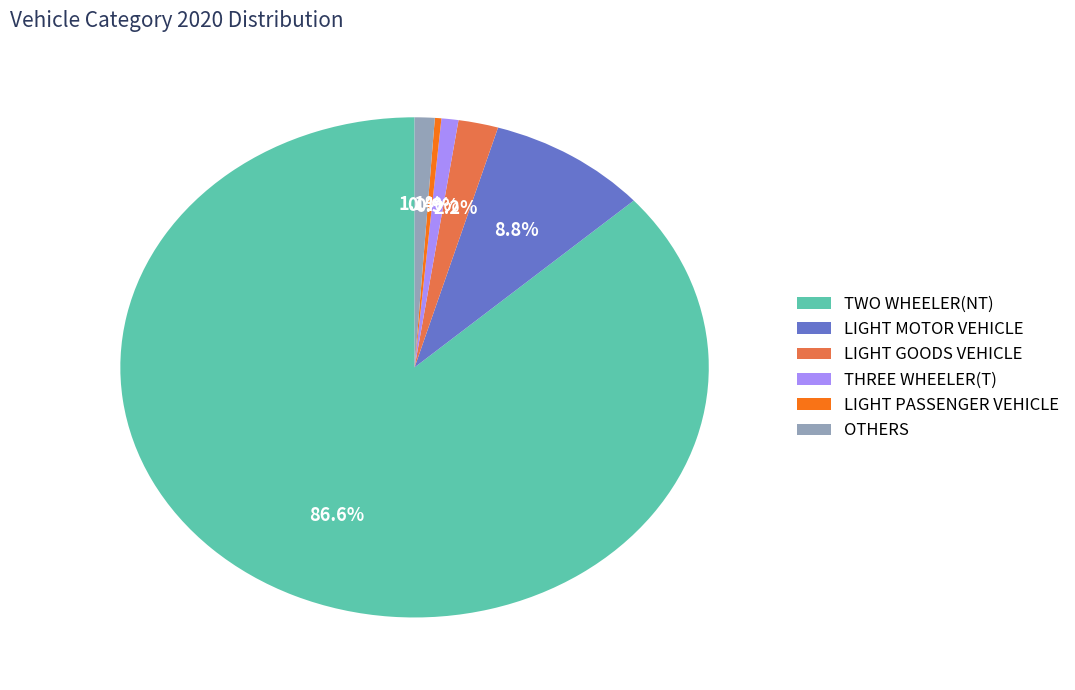

How much of the chart is everything except OTHERS?

98.9%